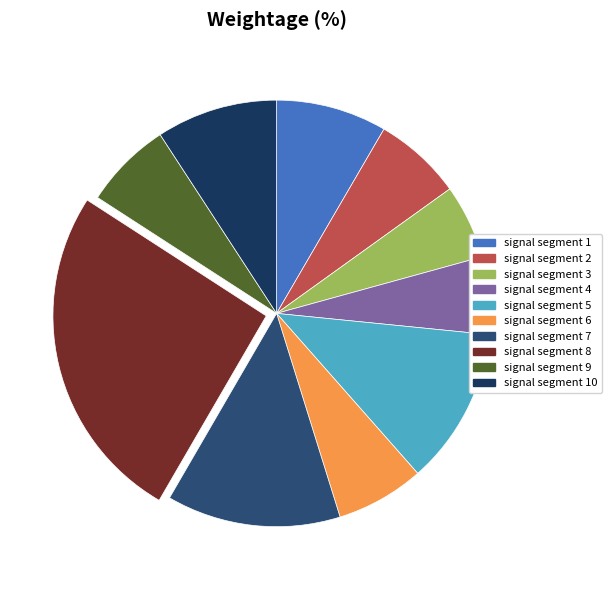

The signal segment 9 slice represents 7% of the pie. True or false?

True